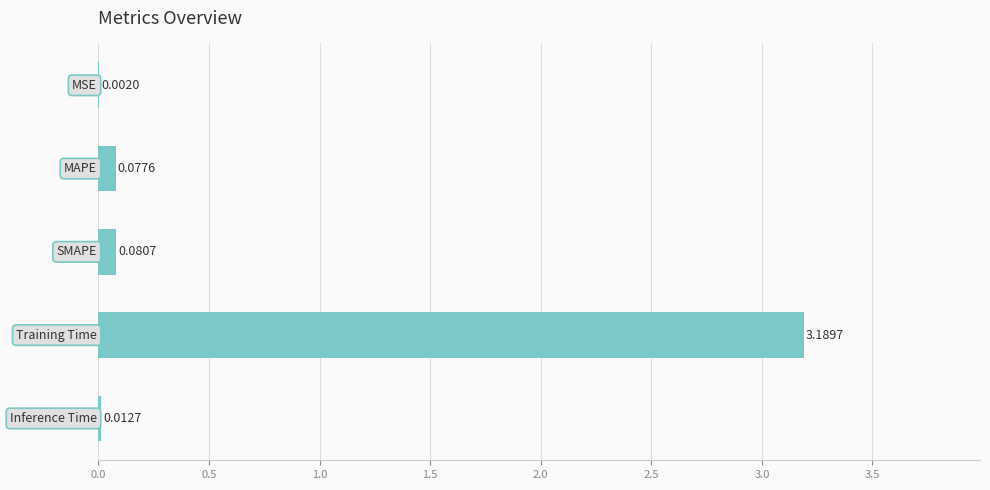

Count the number of categories in the chart.

5